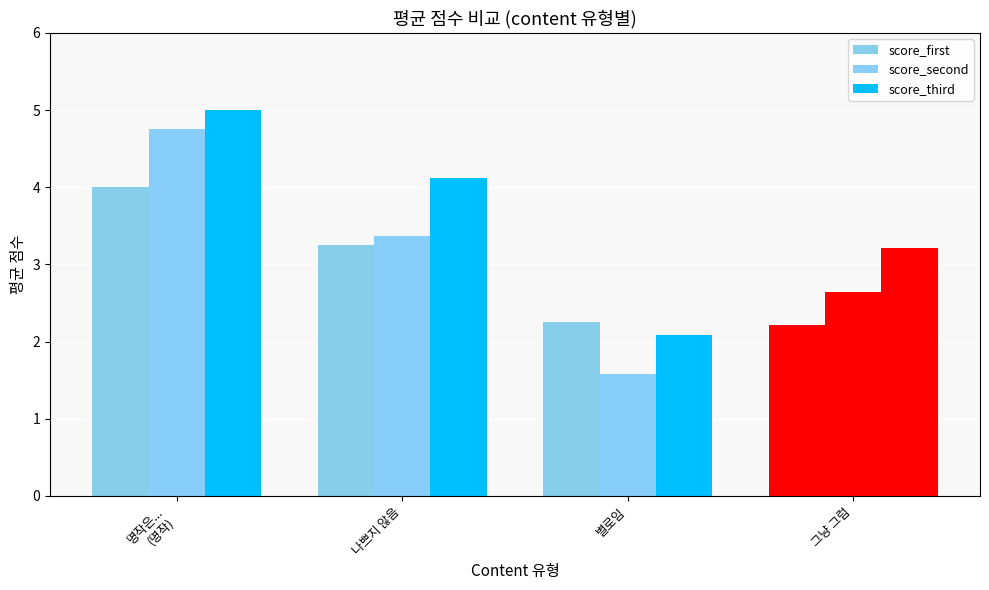

Reading right to left, transcribe all the data shown in this chart.

score_first: 그냥 그럼=2.2	별로임=2.2	나쁘지 않음=3.2	명작은...
(명작)=4.0
score_second: 그냥 그럼=2.6	별로임=1.6	나쁘지 않음=3.4	명작은...
(명작)=4.8
score_third: 그냥 그럼=3.2	별로임=2.1	나쁘지 않음=4.1	명작은...
(명작)=5.0